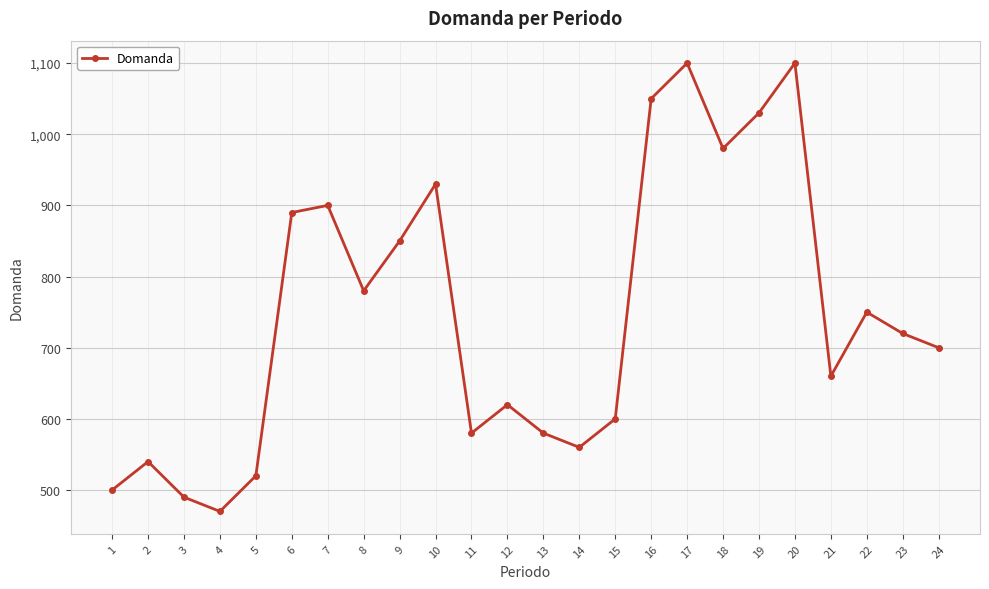

What is the difference between the second highest and minimum values?

630